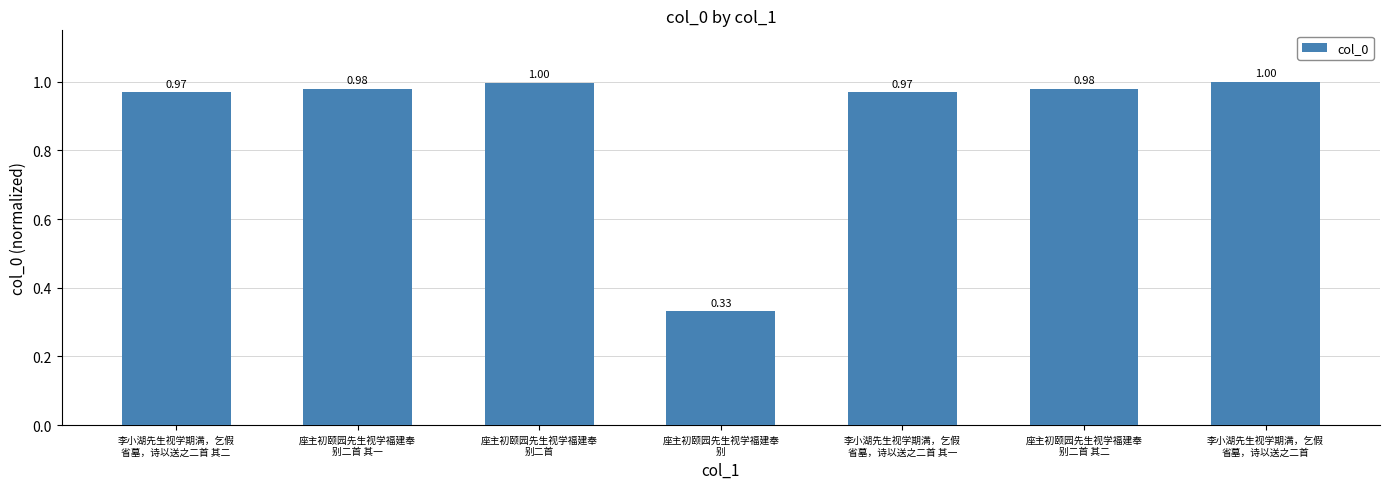

What is the difference between the maximum and minimum values?

0.7